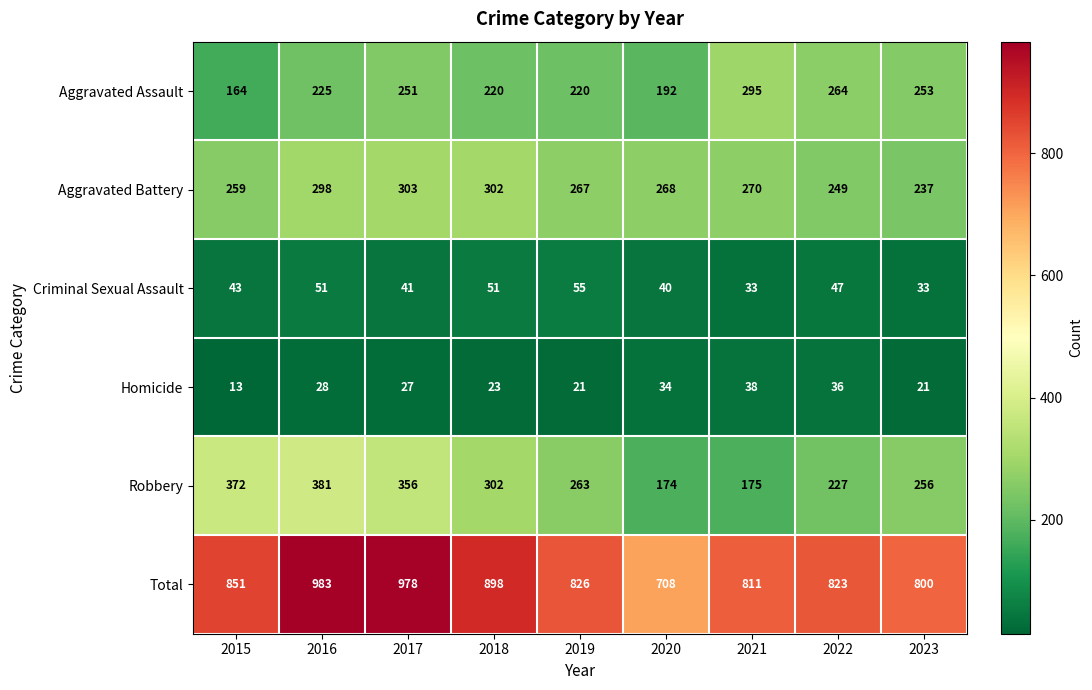

The Robbery series shows 302 at 2018. True or false?

True